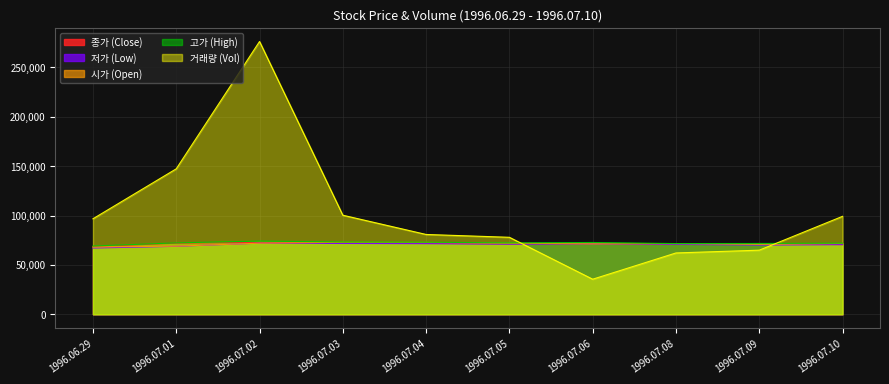

How many data points in 저가 (Low) are above 71000?

4